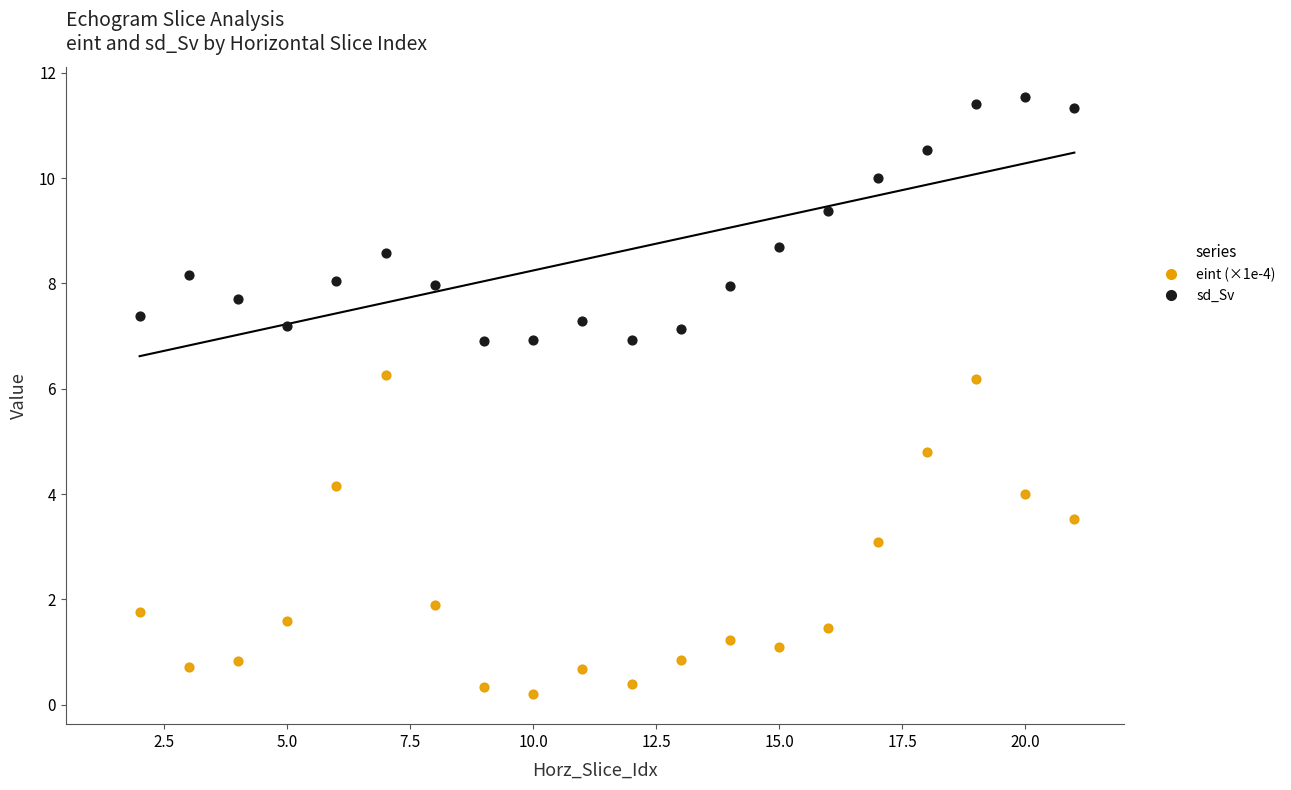

Across all data points, what is the range of X values (max minus min)?

19.0